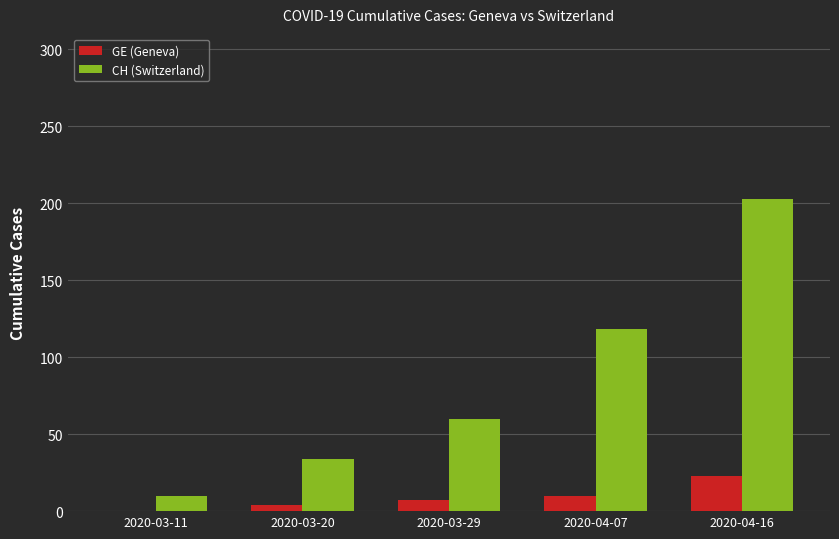

What is the sum of all CH (Switzerland) values?

425